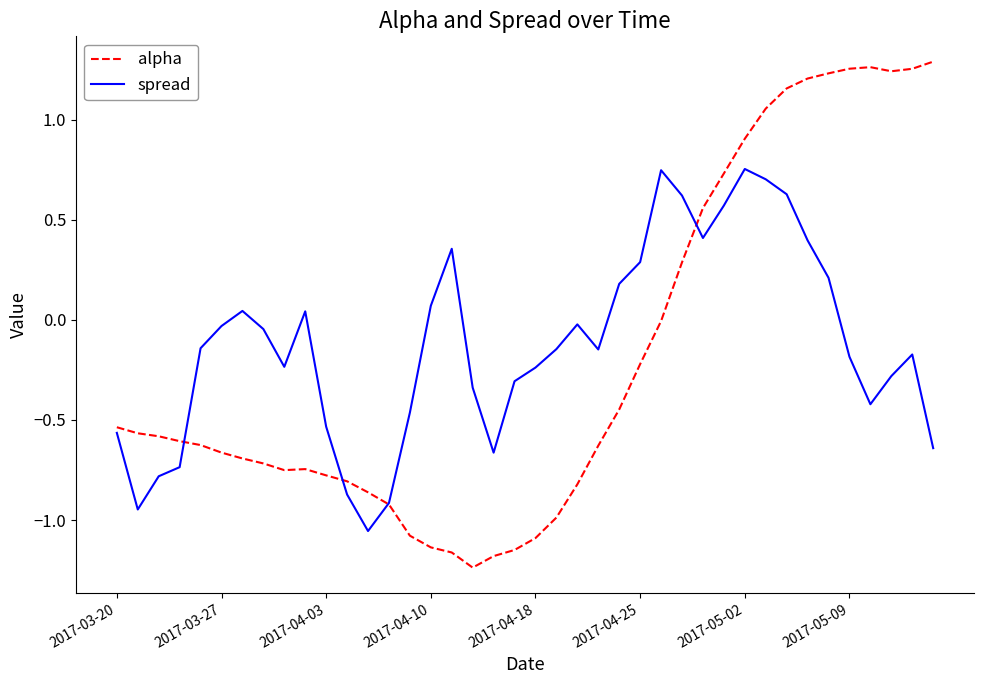

How many negative values does the spread series have?

25